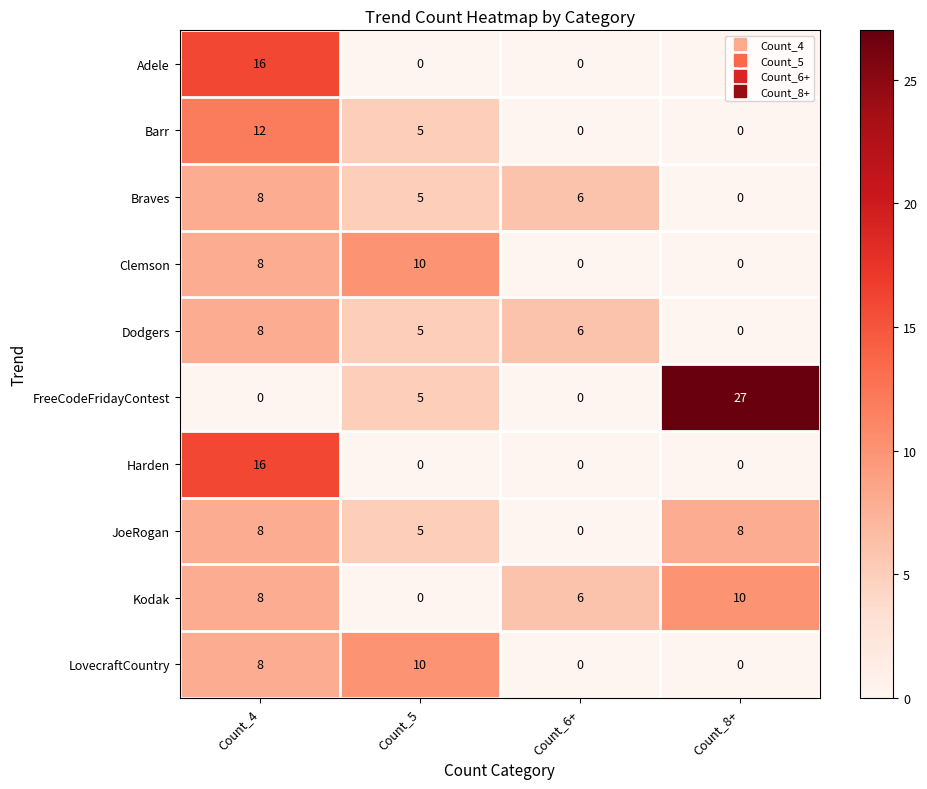

What is the total value across all series at Count_5?

45